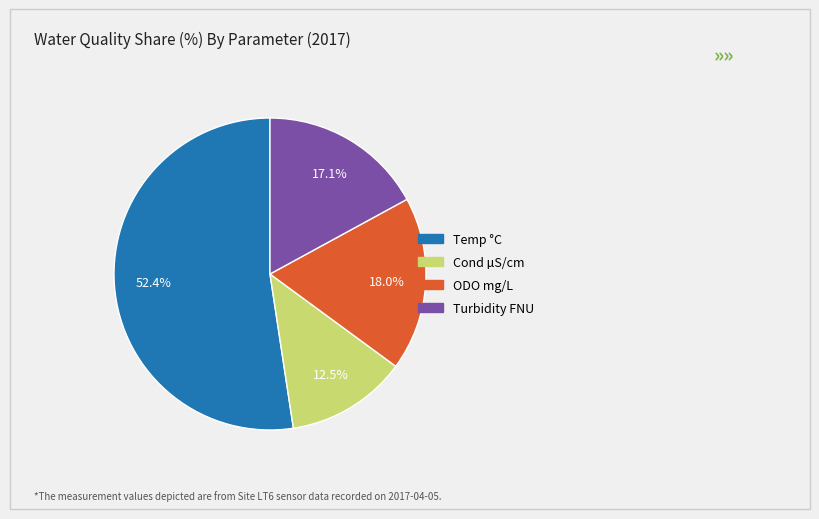

Count the number of slices in the pie.

4